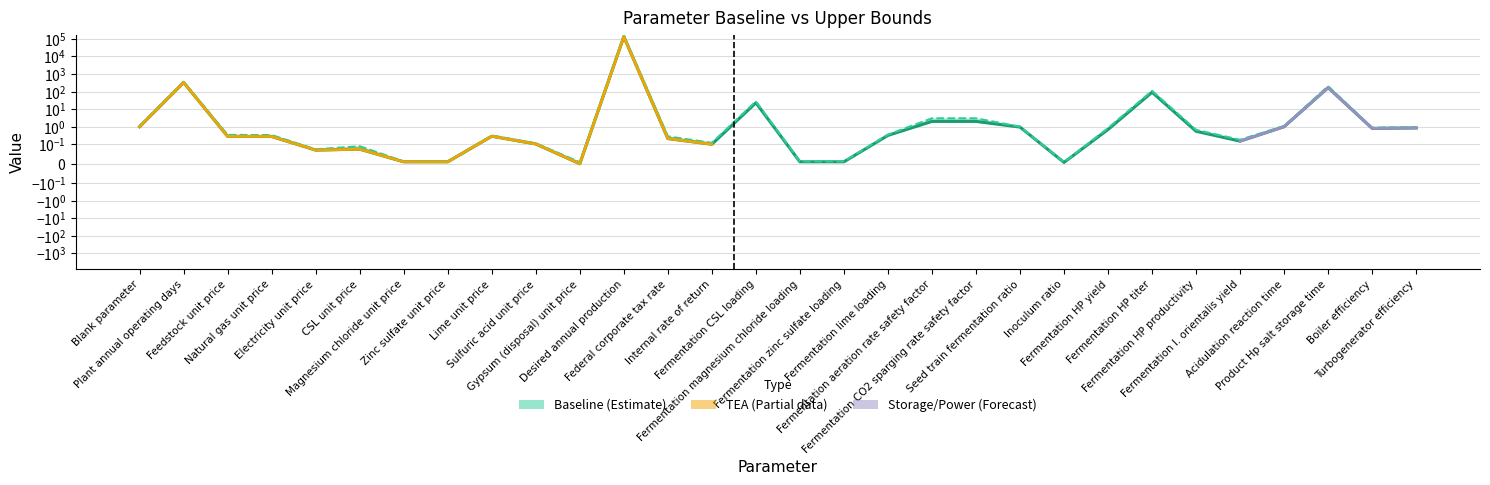

List the labels in order of Baseline value, smallest first.

Gypsum (disposal) unit price, Inoculum ratio, Magnesium chloride unit price, Zinc sulfate unit price, Fermentation magnesium chloride loading, Fermentation zinc sulfate loading, Electricity unit price, CSL unit price, Internal rate of return, Sulfuric acid unit price, Fermentation I. orientalis yield, Federal corporate tax rate, Natural gas unit price, Feedstock unit price, Lime unit price, Fermentation lime loading, Fermentation HP productivity, Fermentation HP yield, Boiler efficiency, Turbogenerator efficiency, Seed train fermentation ratio, Blank parameter, Acidulation reaction time, Fermentation aeration rate safety factor, Fermentation CO2 sparging rate safety factor, Fermentation CSL loading, Fermentation HP titer, Product Hp salt storage time, Plant annual operating days, Desired annual production